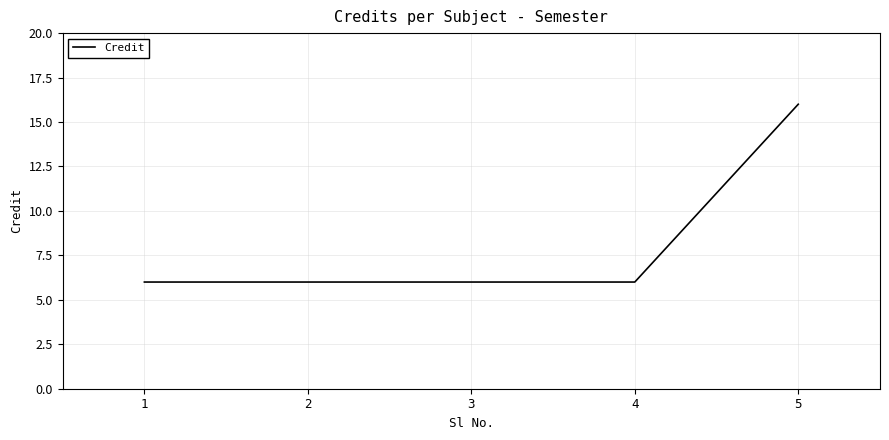

The value at 5 is 16. True or false?

True